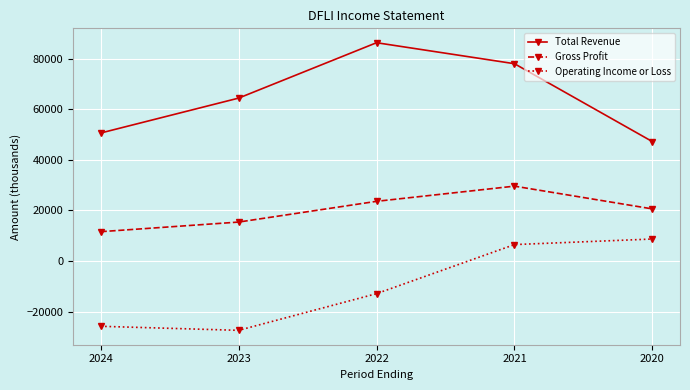

Reading right to left, what are all the values shown in this chart?

Total Revenue: 2020=47200	2021=78000	2022=86300	2023=64400	2024=50600
Gross Profit: 2020=20600	2021=29600	2022=23600	2023=15400	2024=11600
Operating Income or Loss: 2020=8700	2021=6500	2022=-12900	2023=-27400	2024=-25800